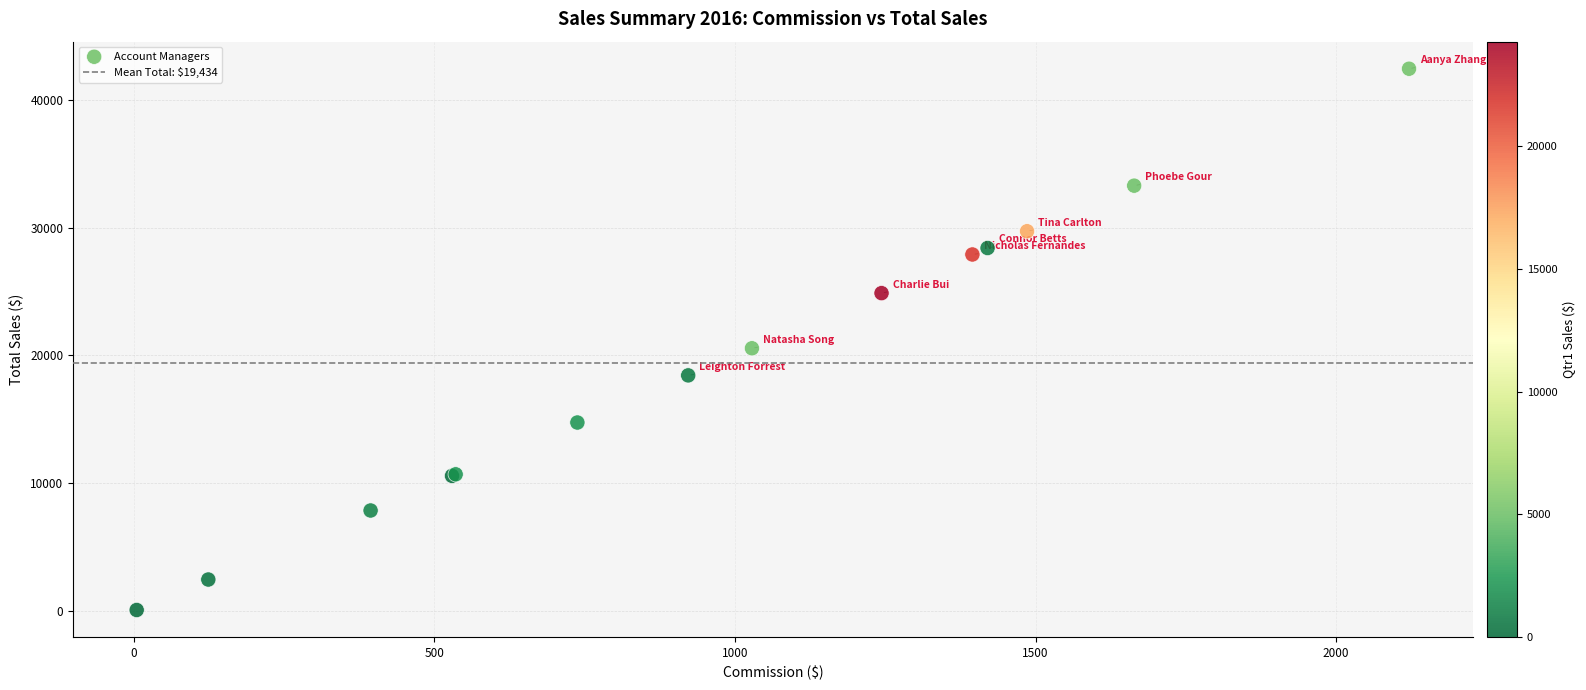

What Y value in the scatter plot is closest to 21257?

20562.3